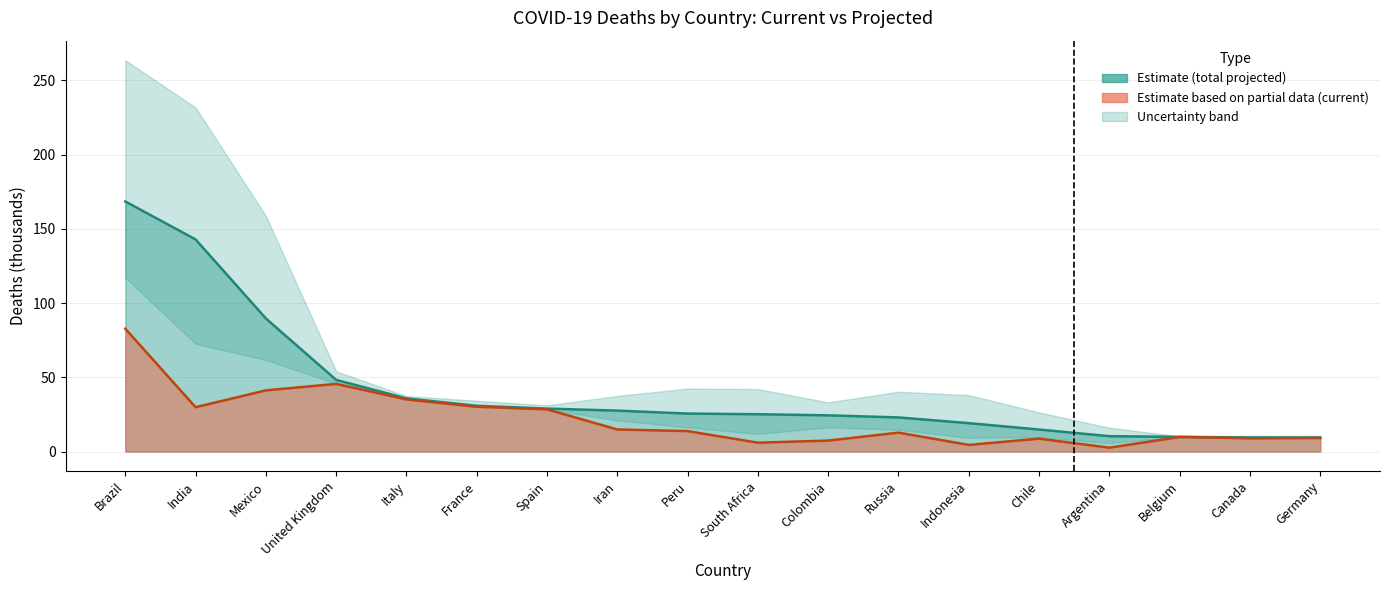

What is the value of the total_deaths point at the 3rd from the left?

89.7